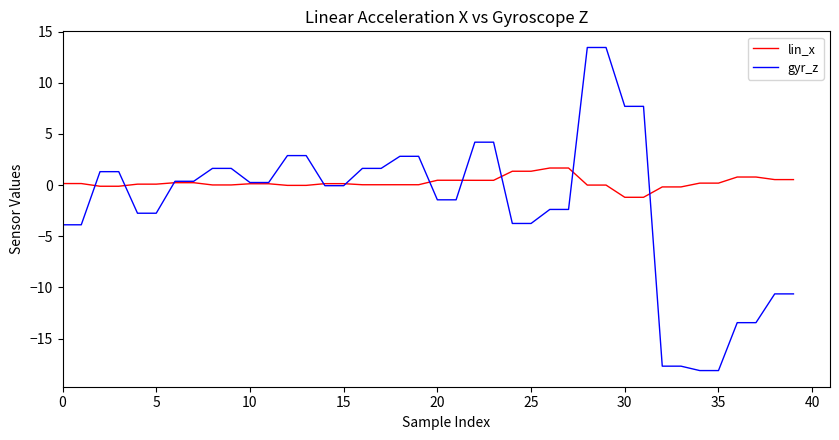

Which series has the largest total across all categories?

lin_x